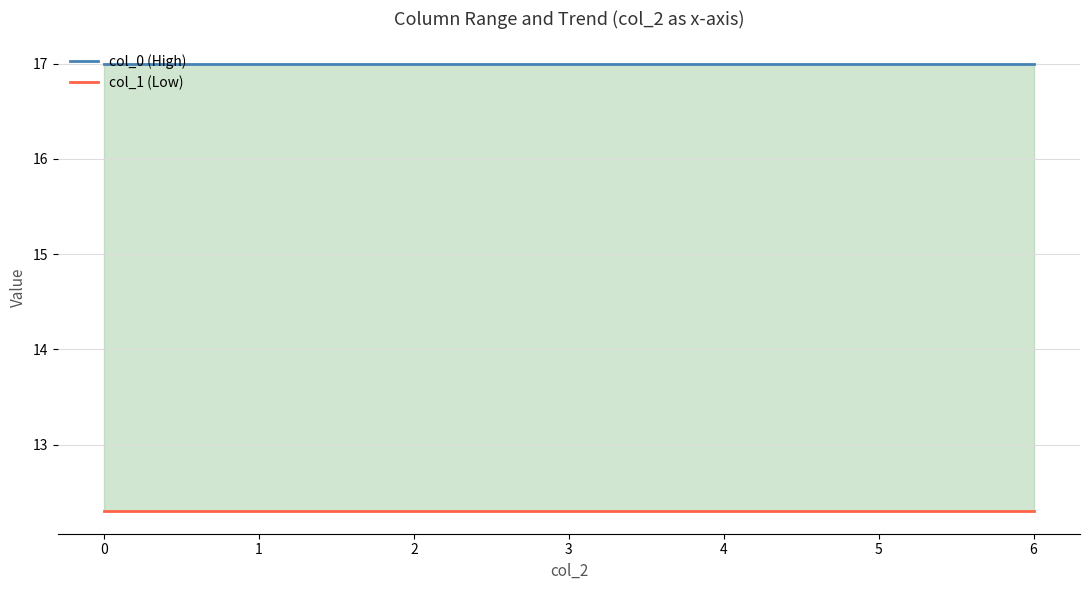

What is the lowest value of the col_1 (Low) series?

12.3